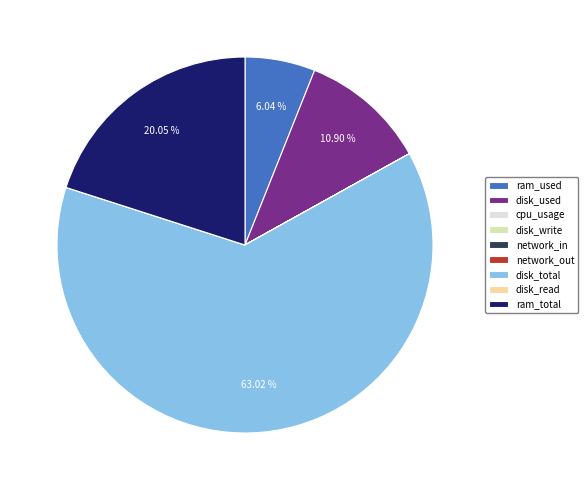

Approximately how many times larger is the value at disk_total compared to ram_used?

10.4